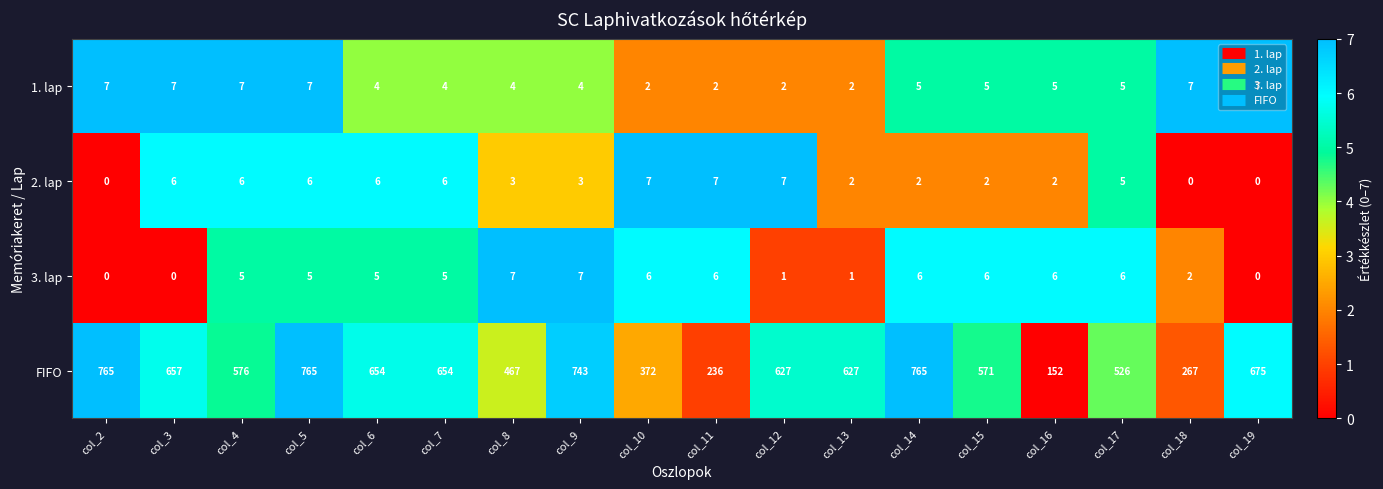

What is the lowest value of the FIFO series?

152